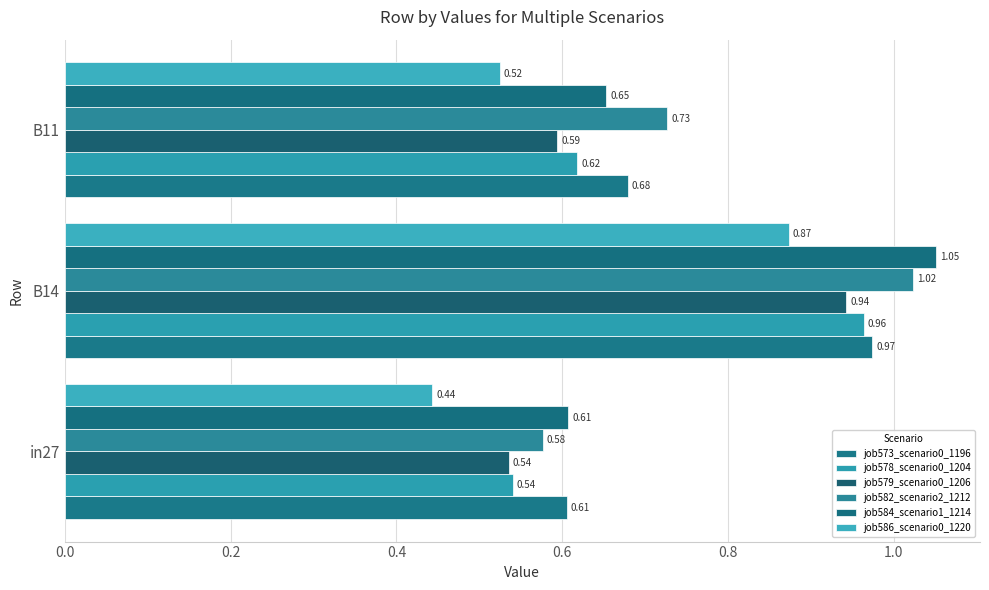

Reading left to right, list all the values displayed in this chart.

job573_scenario0_1196: 0.6	1.0	0.7
job578_scenario0_1204: 0.5	1.0	0.6
job579_scenario0_1206: 0.5	0.9	0.6
job582_scenario2_1212: 0.6	1.0	0.7
job584_scenario1_1214: 0.6	1.1	0.7
job586_scenario0_1220: 0.4	0.9	0.5